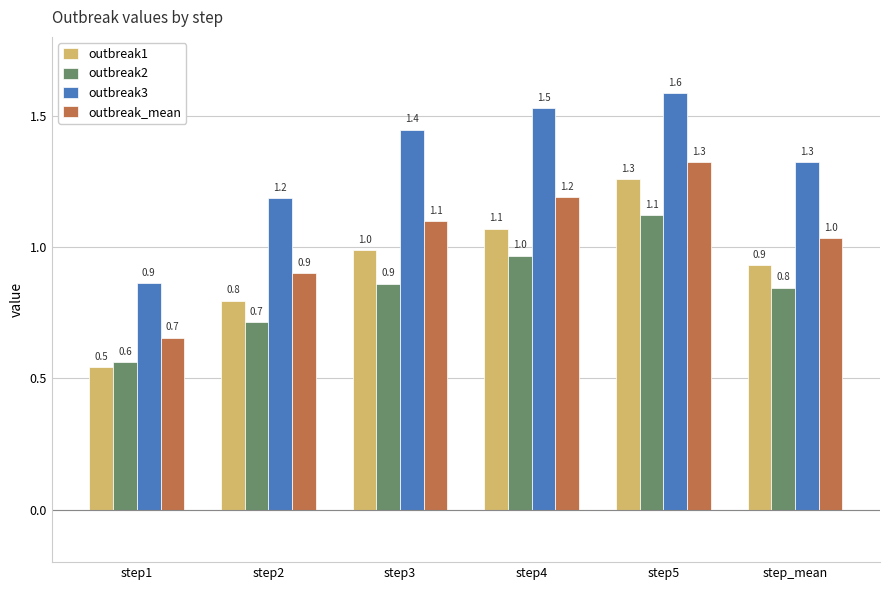

At which category is the sum across all series the highest?

step5